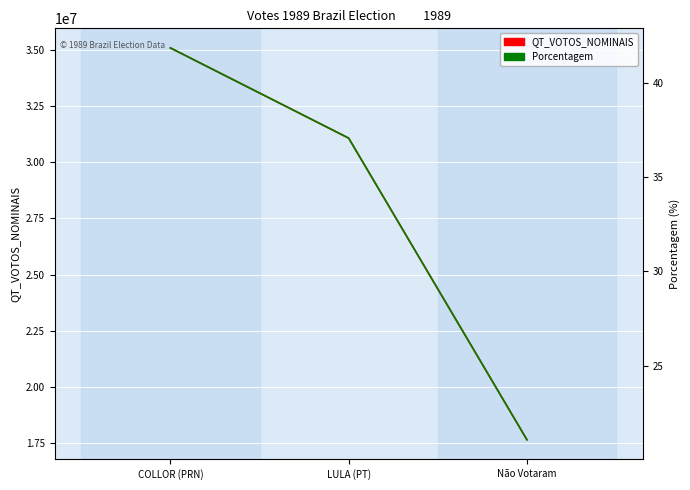

How many data points in QT_VOTOS_NOMINAIS are less than 31075803?

1